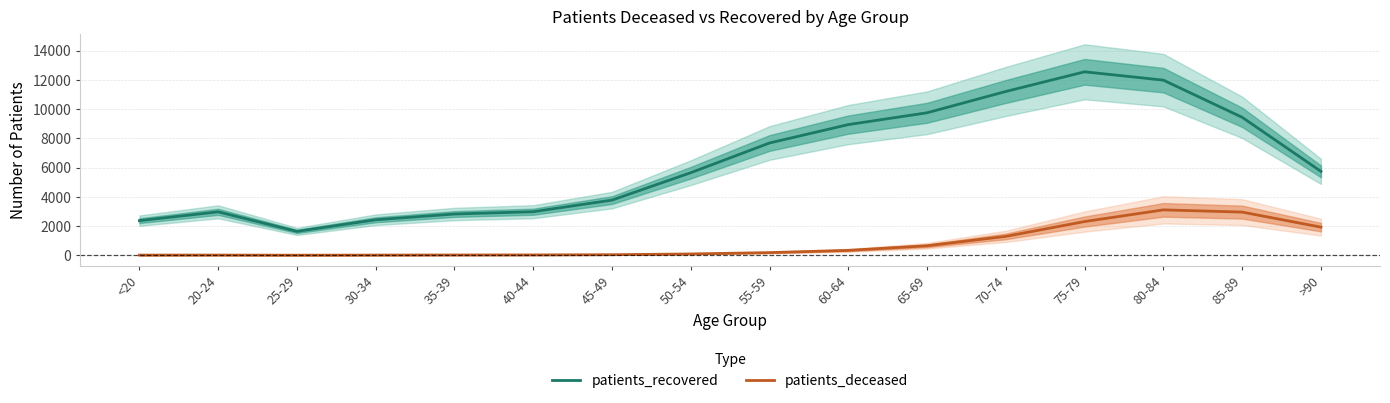

Which series has the largest total across all categories?

patients_recovered